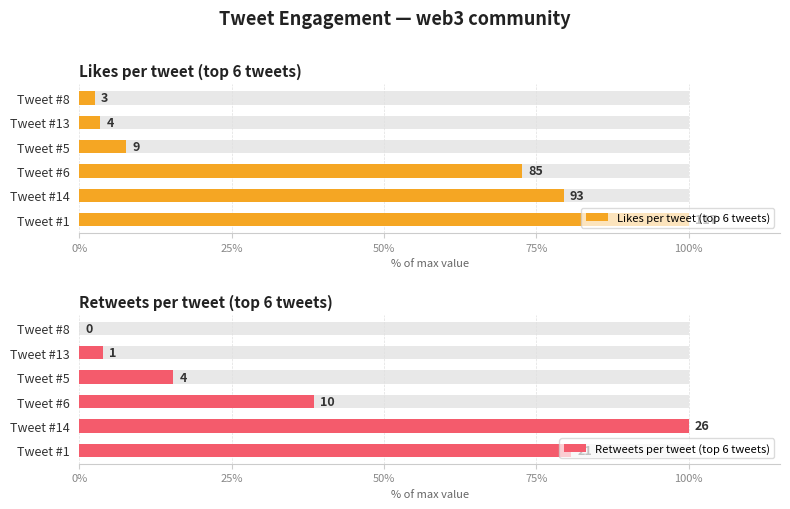

How many data points in Likes per tweet (top 6 tweets) are above 72?

3